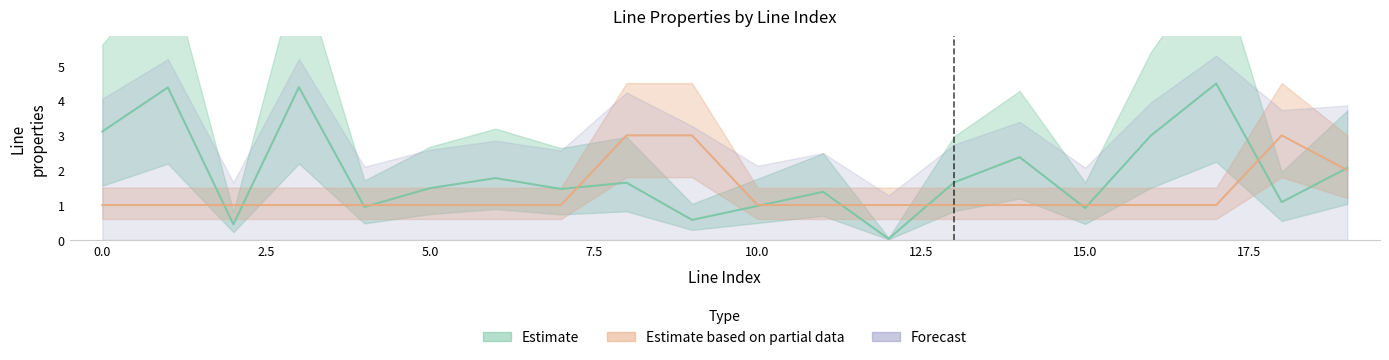

Reading left to right, extract all data points from this chart.

length_km: 3.1	4.4	0.4	4.4	0.9	1.5	1.8	1.5	1.6	0.6	1.0	1.4	0.0	1.7	2.4	0.9	3.0	4.5	1.1	2.1
parallel: 1.0	1.0	1.0	1.0	1.0	1.0	1.0	1.0	3.0	3.0	1.0	1.0	1.0	1.0	1.0	1.0	1.0	1.0	3.0	2.0